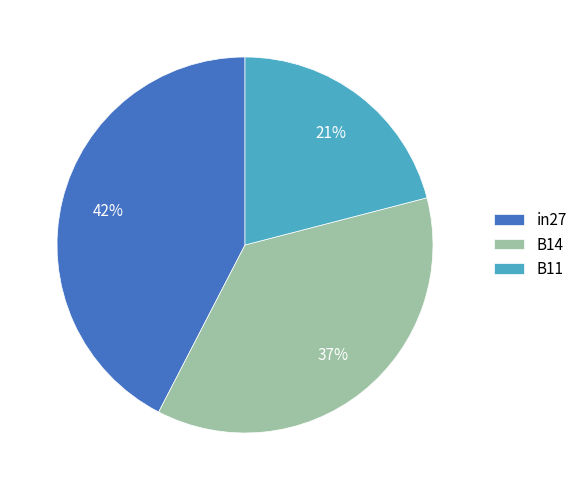

Combined, do B14 and B11 account for over 50%?

Yes